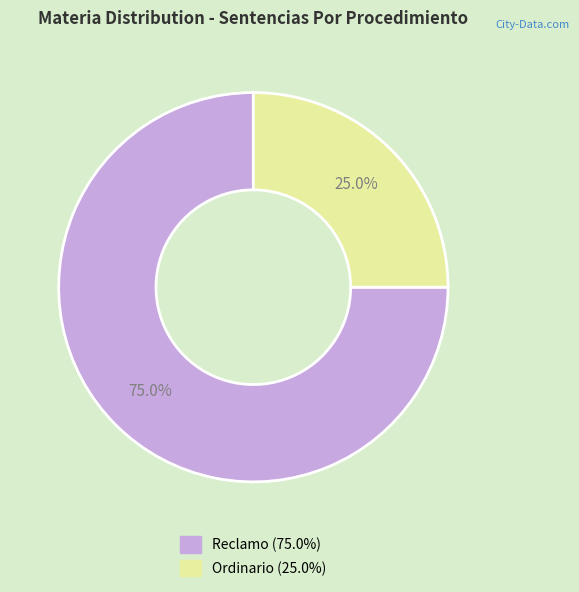

What percentage is the Reclamo slice, to the nearest percent?

75%